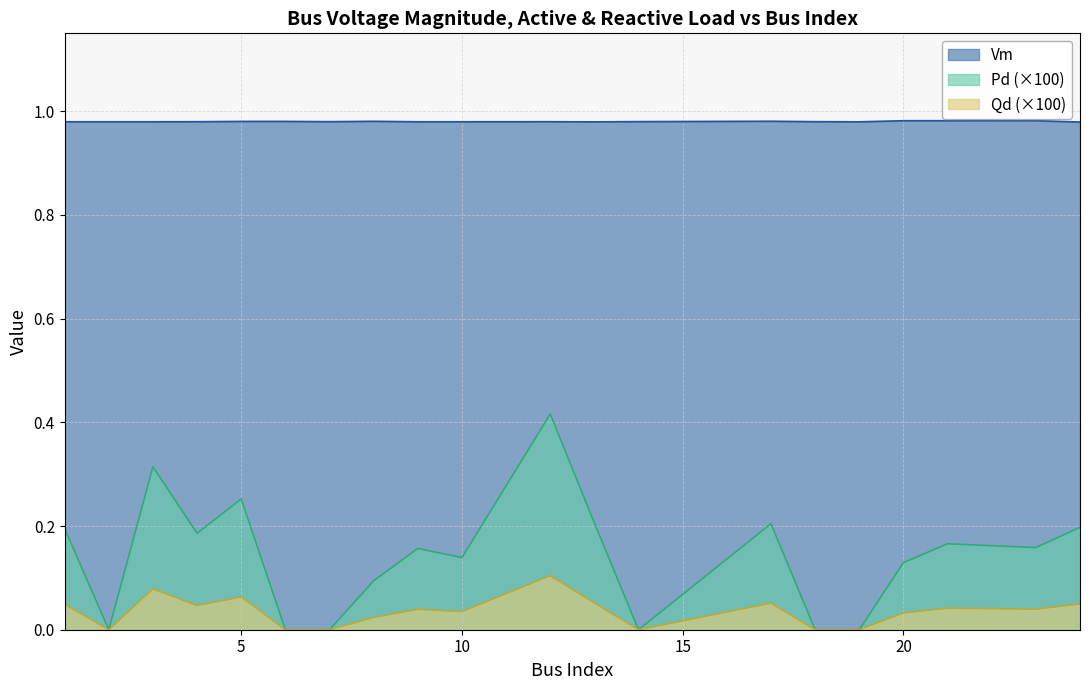

Reading right to left, transcribe all the data shown in this chart.

Vm: 1.0	1.0	1.0	1.0	1.0	1.0	1.0	1.0	1.0	1.0	1.0	1.0	1.0	1.0	1.0	1.0	1.0	1.0	1.0	1.0
Pd: 0.2	0.2	0.2	0.1	0.0	0.0	0.2	0.0	0.2	0.4	0.1	0.2	0.1	0.0	0.0	0.3	0.2	0.3	0.0	0.2
Qd: 0.0	0.0	0.0	0.0	0.0	0.0	0.1	0.0	0.1	0.1	0.0	0.0	0.0	0.0	0.0	0.1	0.0	0.1	0.0	0.0